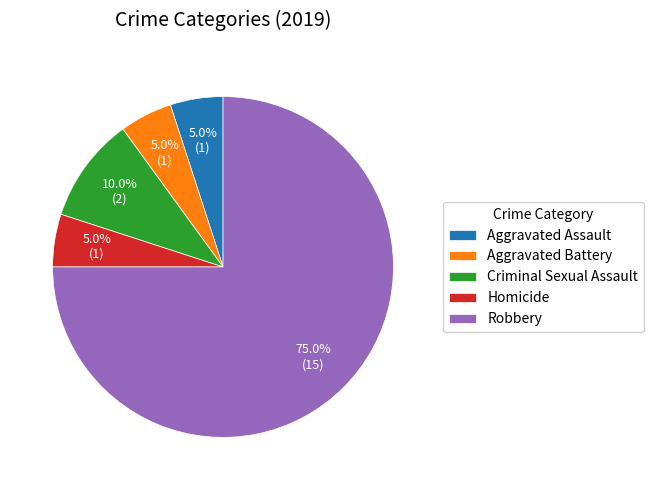

What percentage is NOT represented by Homicide?

95.0%